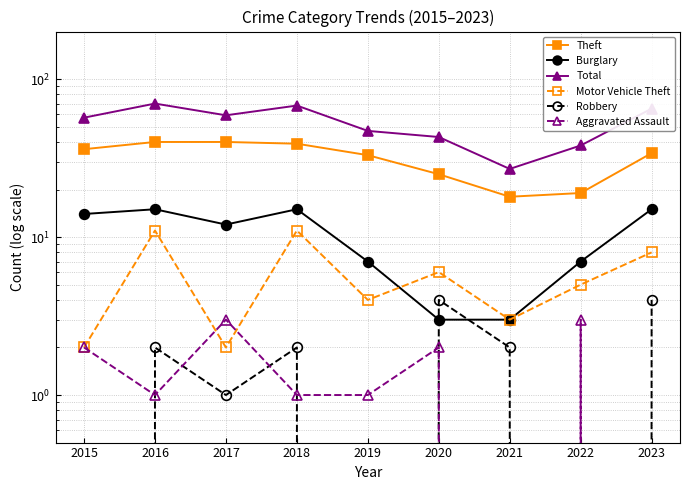

Which has a higher value, 2015 or 2023?

2015